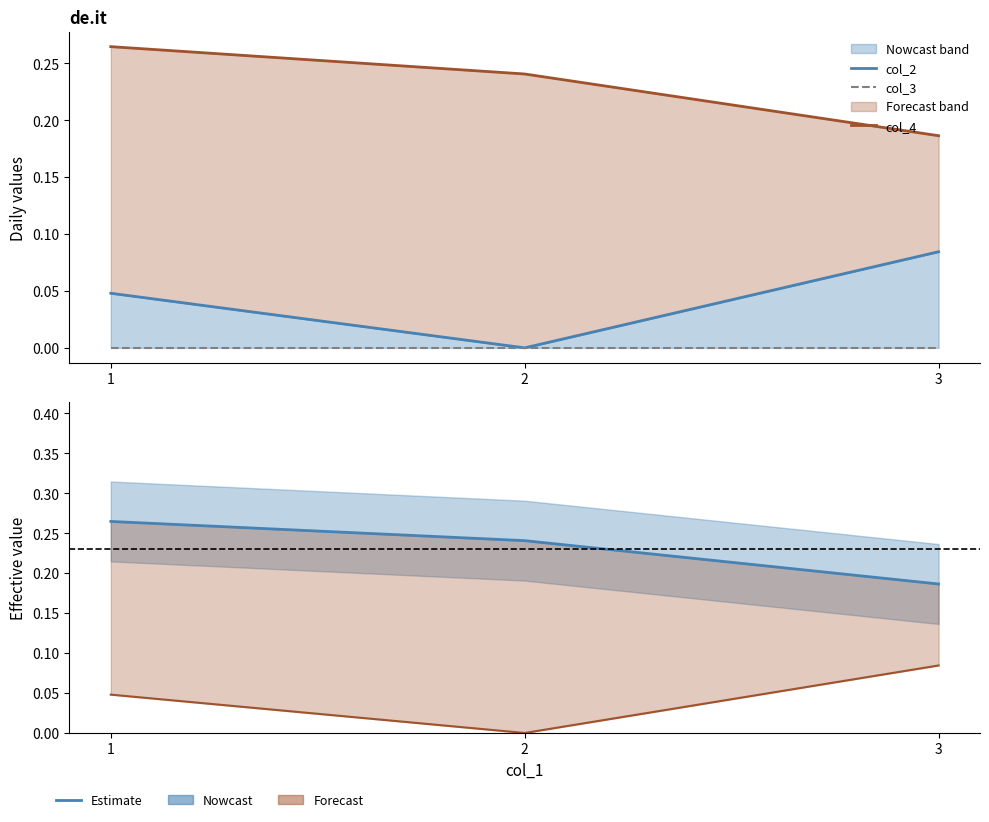

At 2, list the series in order from largest to smallest.

col_4, col_4 estimate, col_2, col_3, col_2 forecast